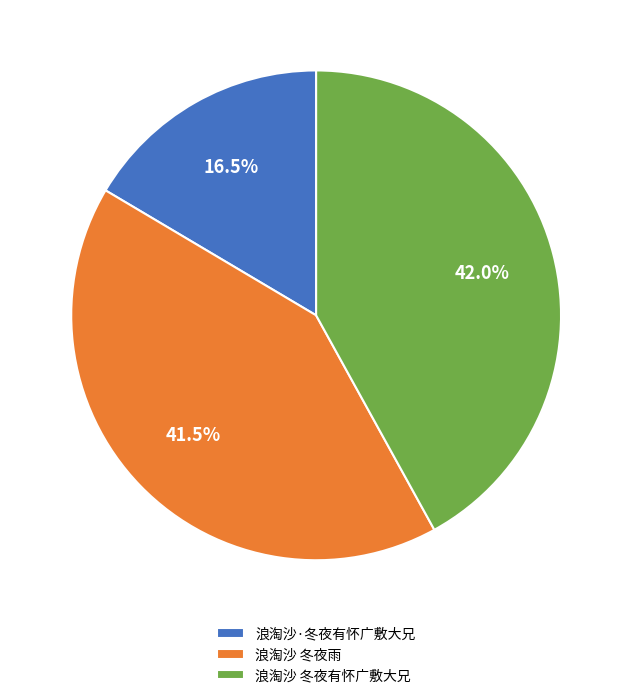

Which category has the smallest portion of the pie?

浪淘沙·冬夜有怀广敷大兄